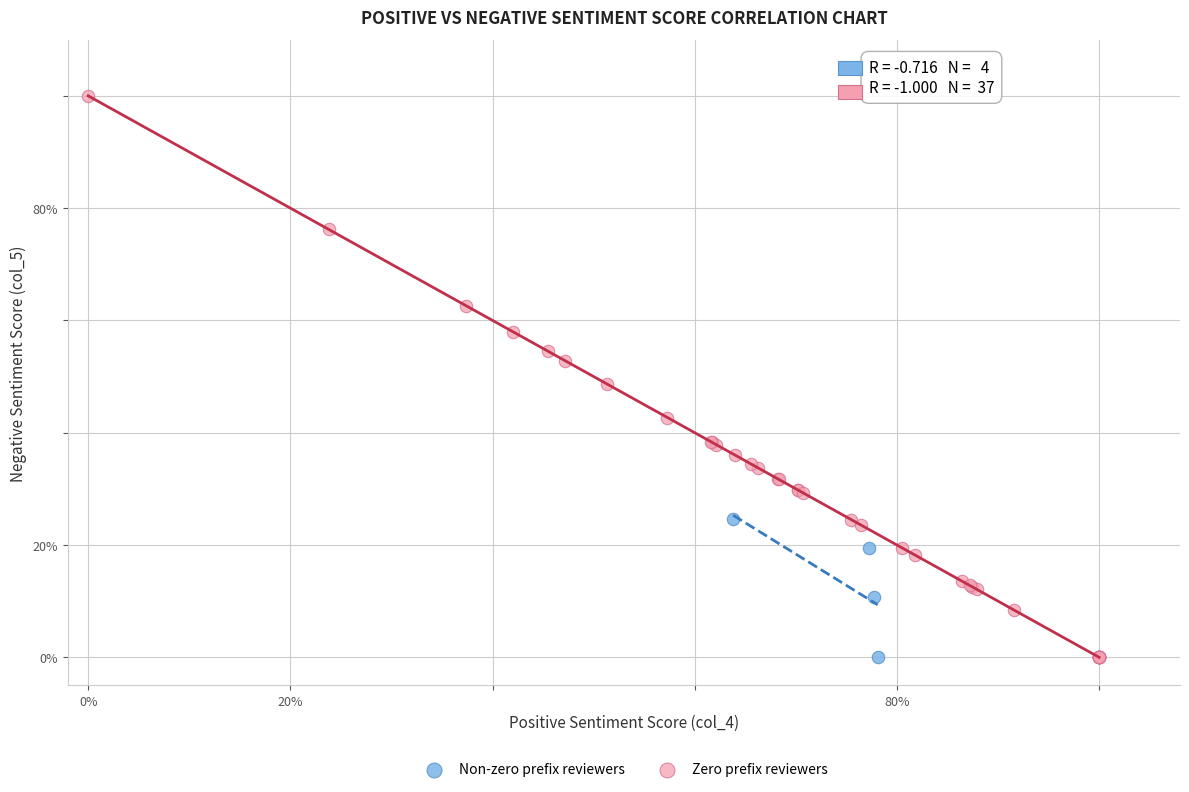

What are all the series names shown in the legend?

Non-zero prefix reviewers, Zero prefix reviewers